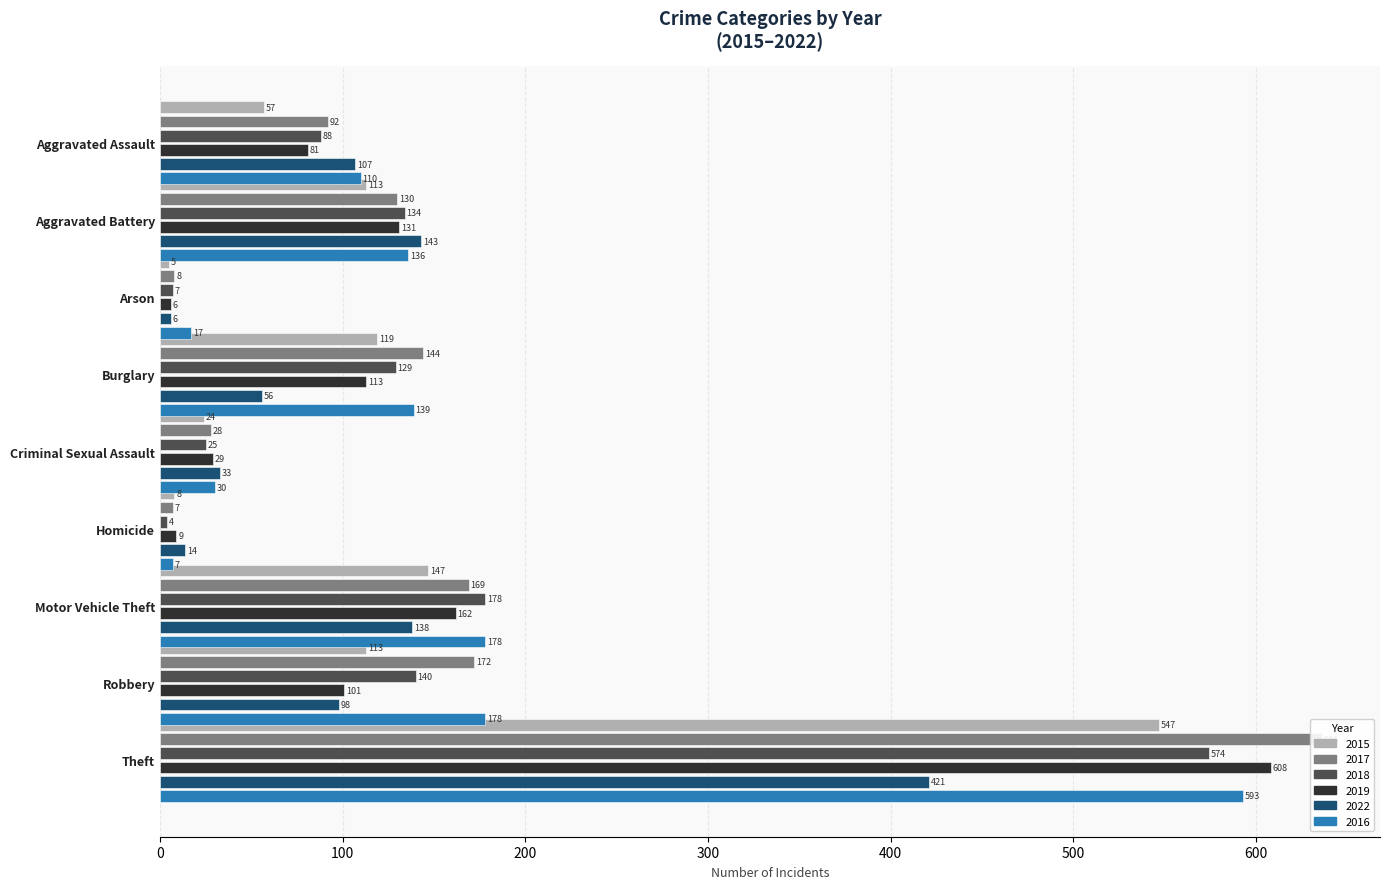

What is the highest value of the 2016 series?

593